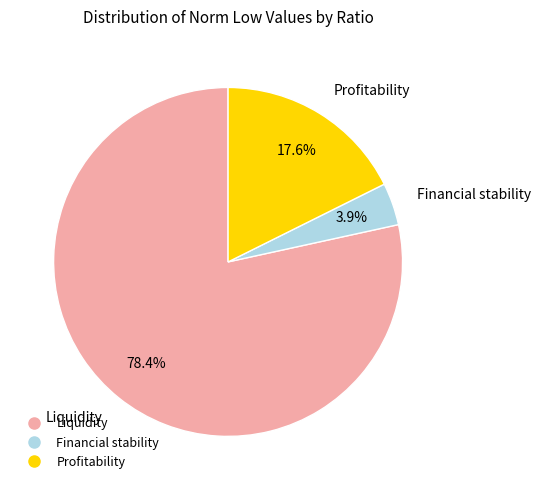

Is there any slice that represents more than half of the pie?

Yes